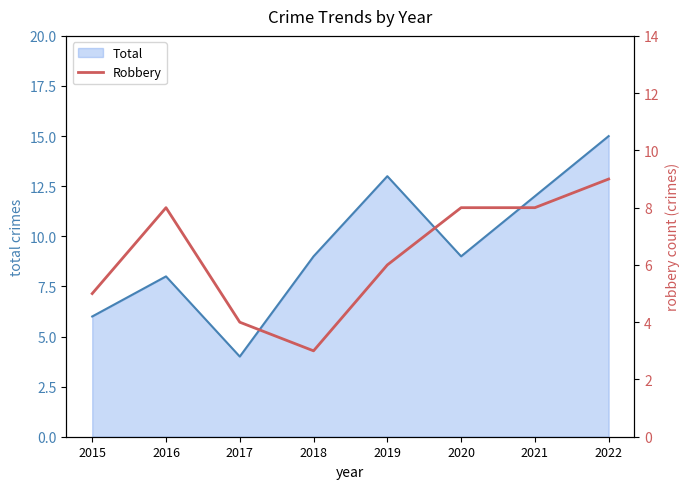

At which label is the value closest to 6?

2019